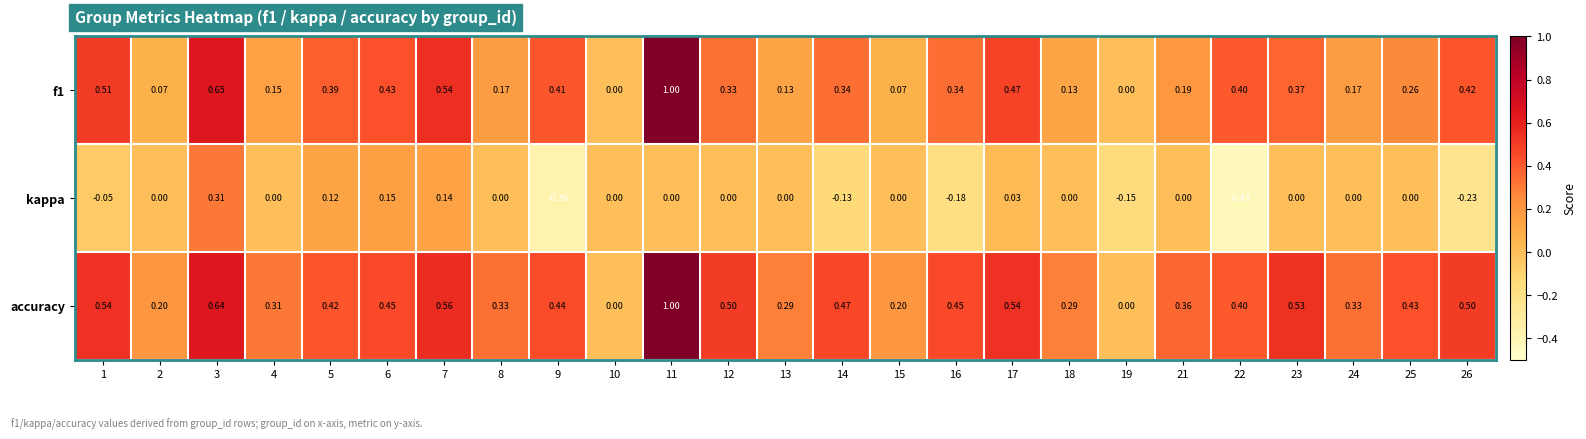

Is the value of f1 at 22 greater than the value of accuracy at 25?

No